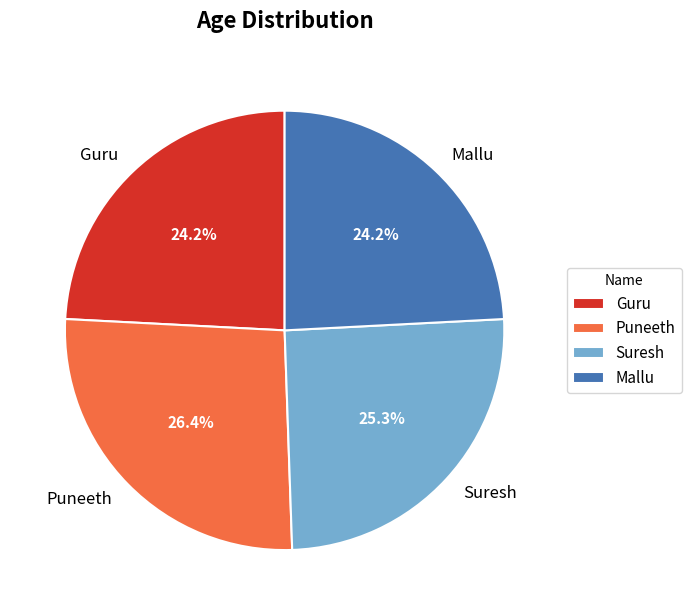

To the nearest percent, what is the difference between the largest and smallest slice percentages?

2%